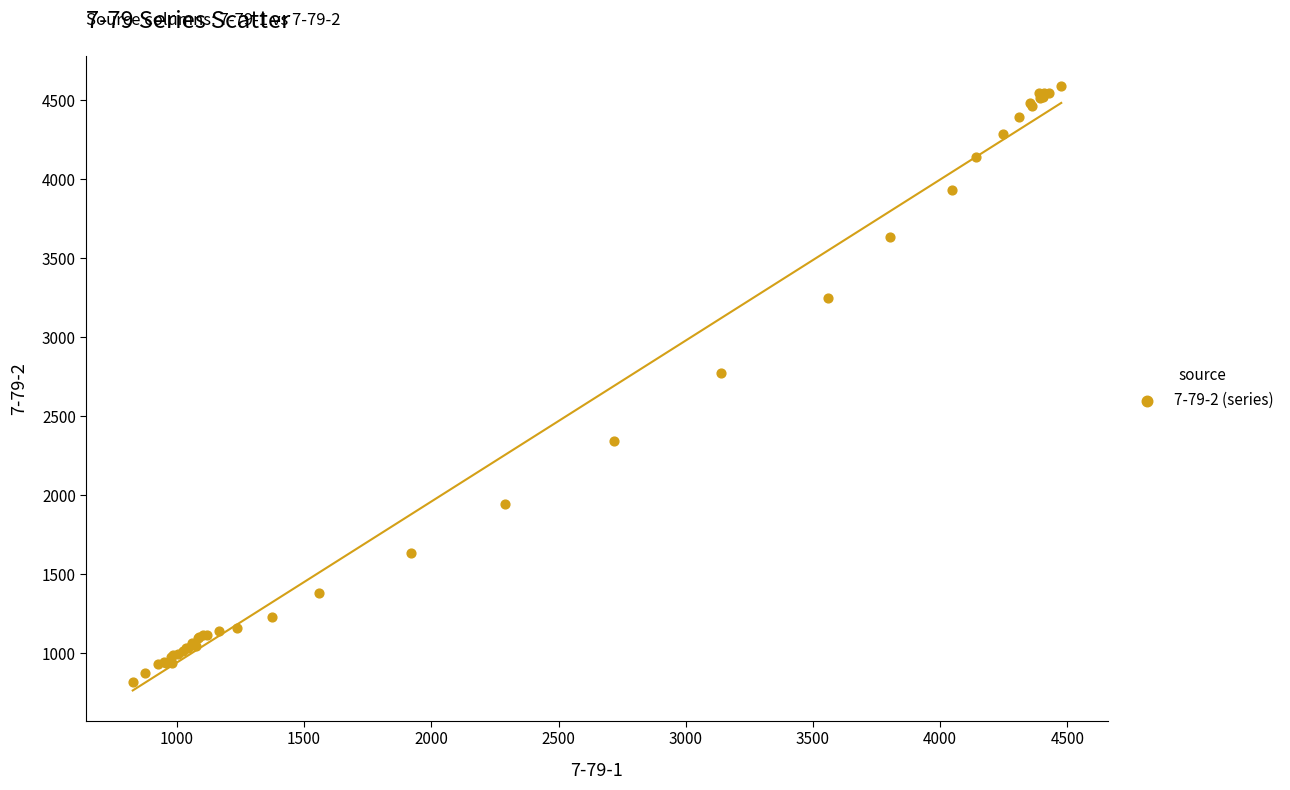

What Y value in the scatter plot is closest to 2704?

2772.6